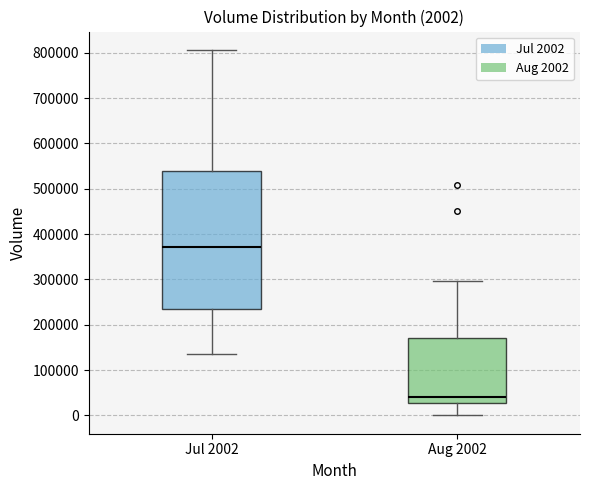

Comparing the boxes themselves (not the whiskers), which one is the tallest?

Jul 2002